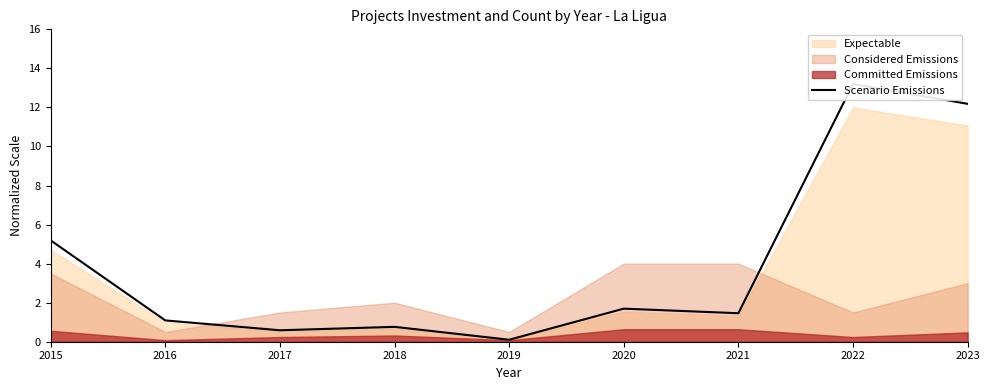

Reading right to left, transcribe all the data shown in this chart.

2023=12.2	2022=13.2	2021=1.5	2020=1.7	2019=0.1	2018=0.8	2017=0.6	2016=1.1	2015=5.2